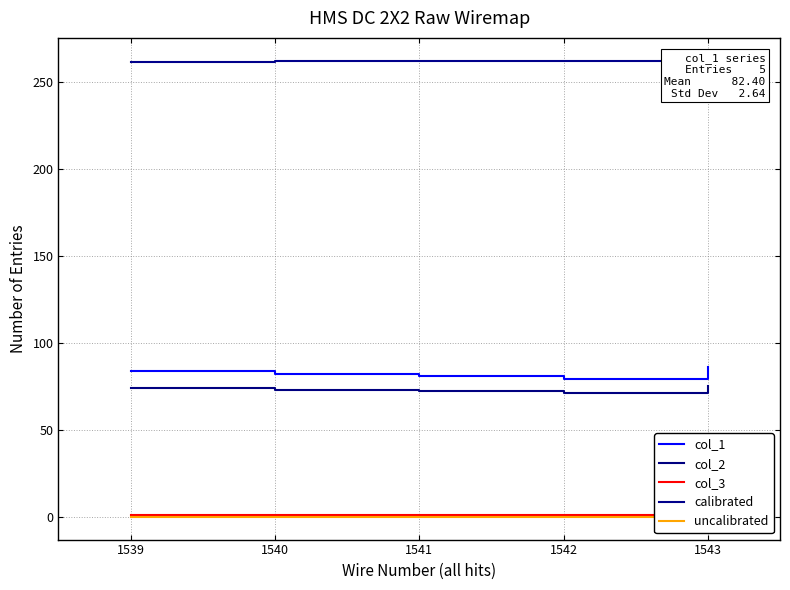

What is the minimum value for col_2?

71